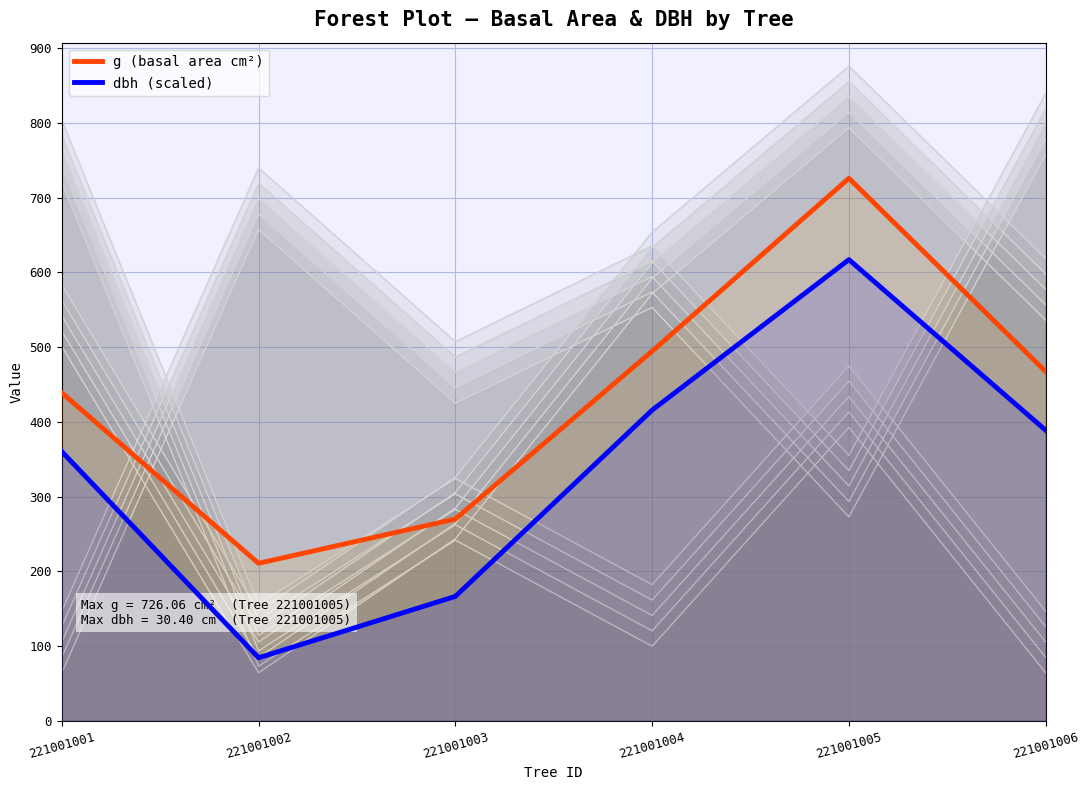

List the labels in order of dbh (scaled) value, smallest first.

221001002, 221001003, 221001001, 221001006, 221001004, 221001005